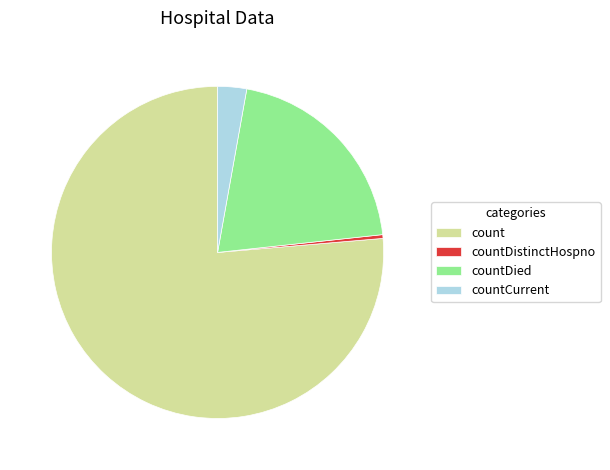

Rank the categories by value from highest to lowest.

count, countDied, countCurrent, countDistinctHospno